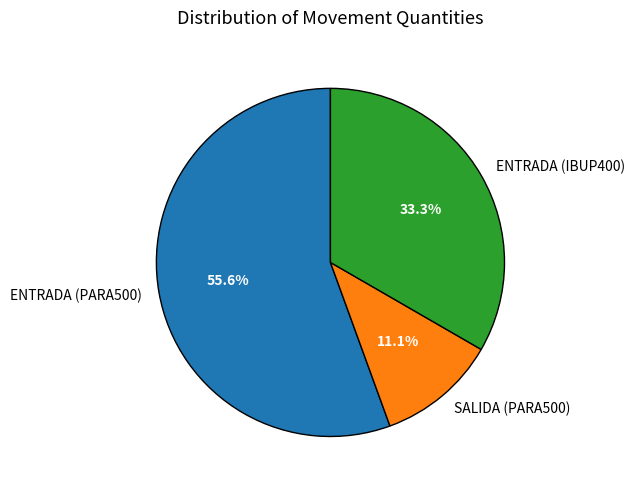

Combined, do SALIDA (PARA500) and ENTRADA (IBUP400) account for over 50%?

No